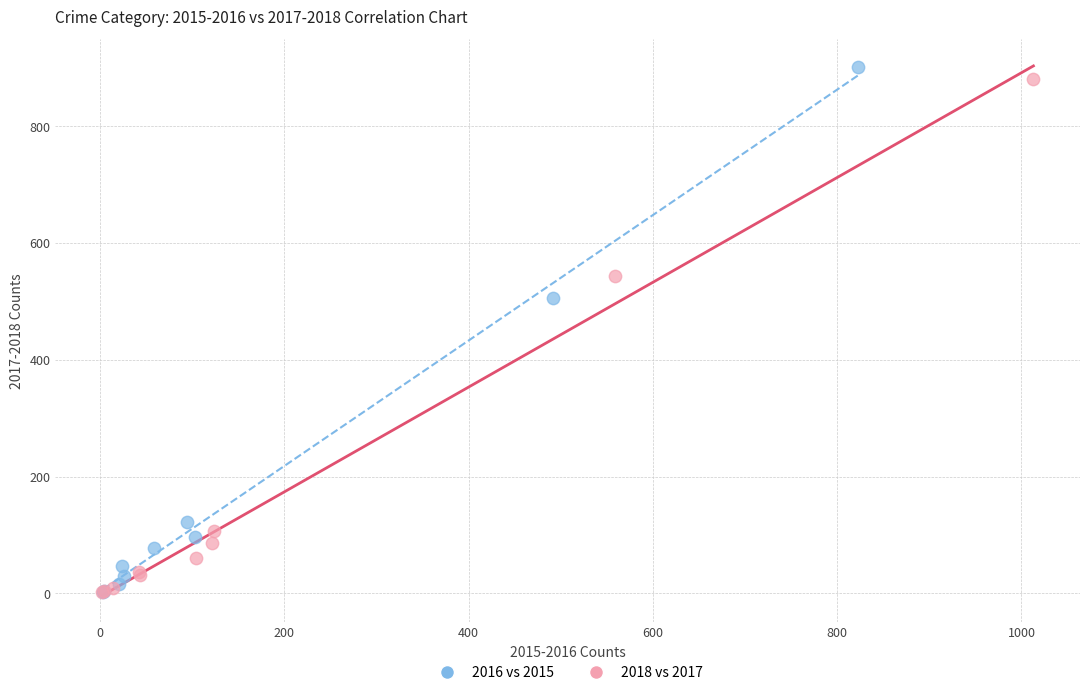

Which series has the widest spread of Y values?

2016 vs 2015